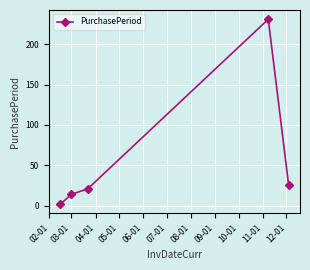

True or false: the data has more than 2 interior local peaks.

False